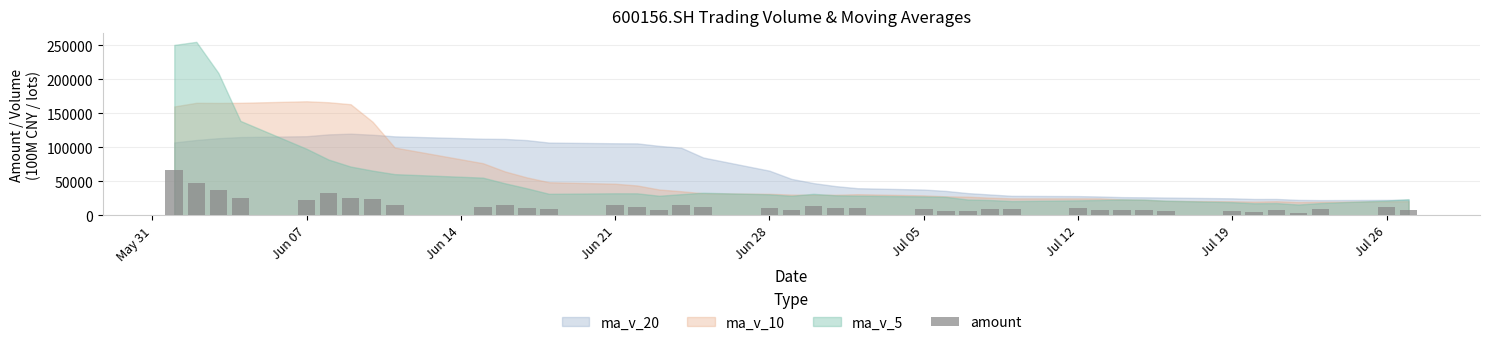

What is the value of the 33rd bar from the left?

5645.1